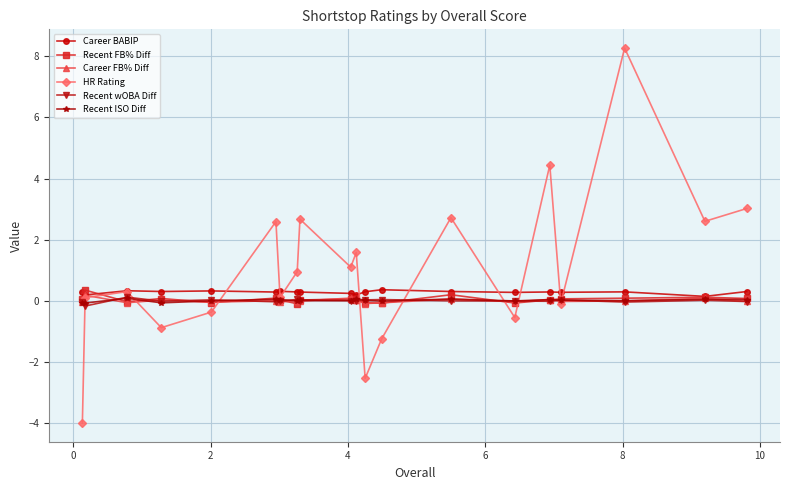

At how many categories does at least one series exceed -2?

20